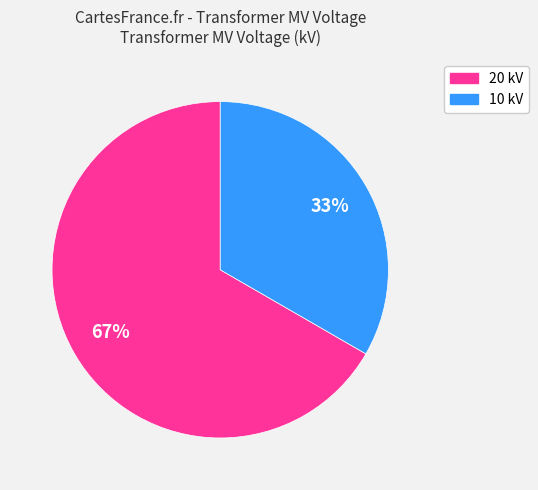

Count the number of slices in the pie.

2